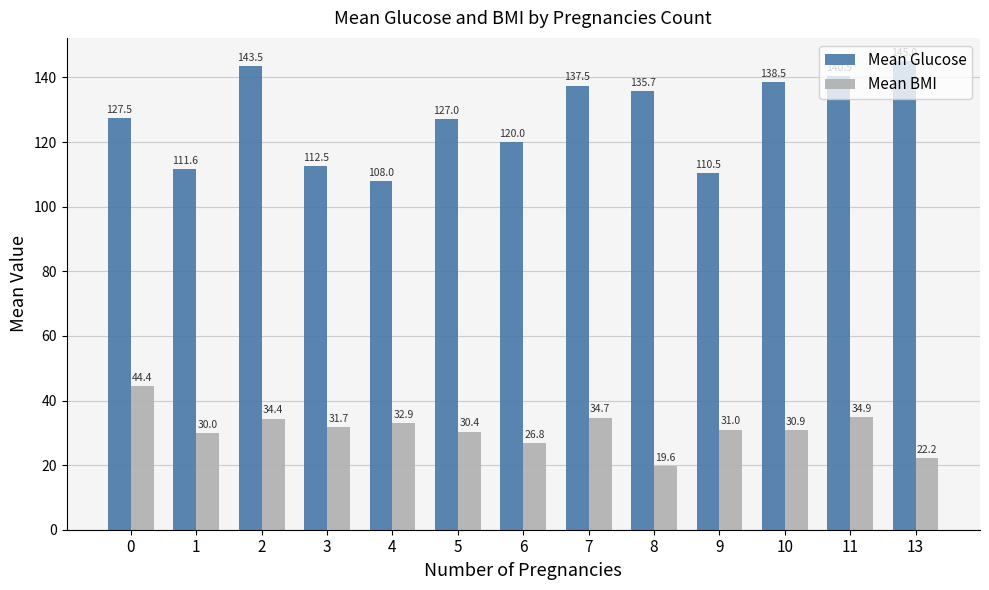

List the labels in order of Mean Glucose value, smallest first.

4, 9, 1, 3, 6, 5, 0, 8, 7, 10, 11, 2, 13